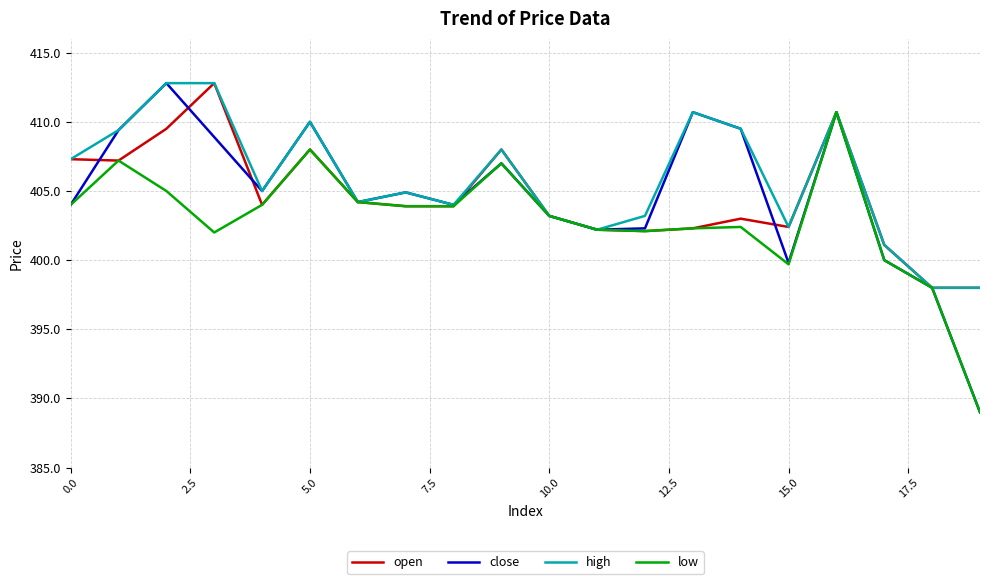

Which series has the largest range (max minus min)?

close